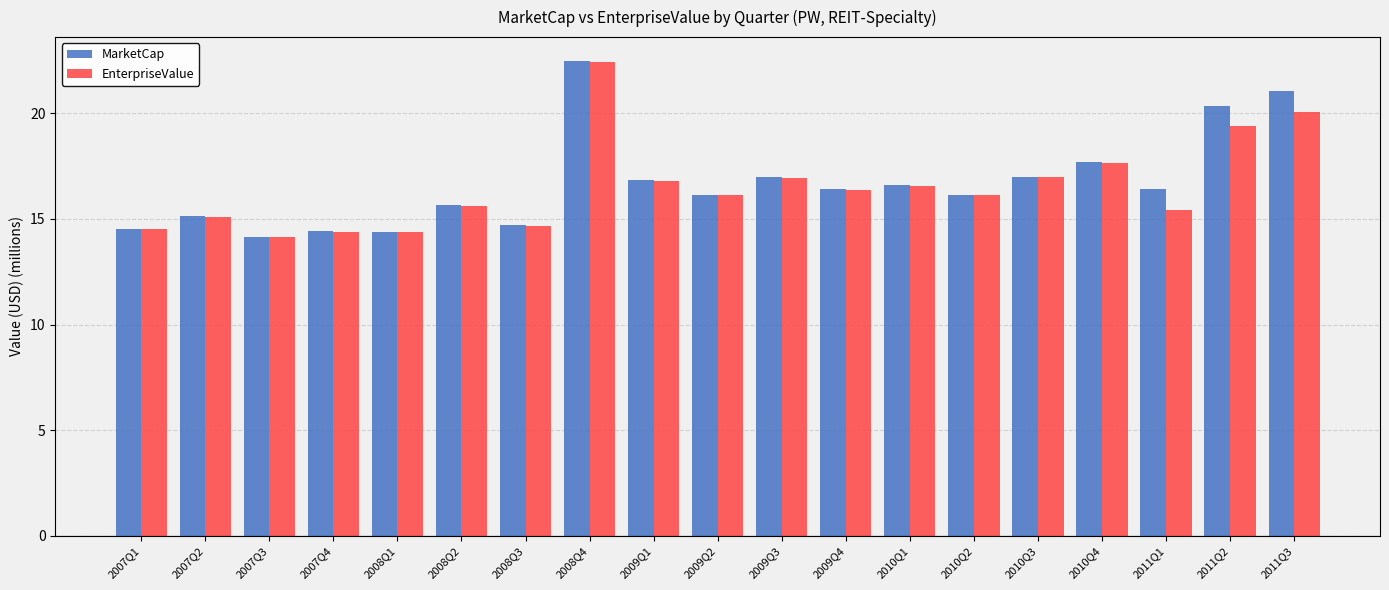

What is the difference between the EnterpriseValue values at 2010Q1 and 2007Q4?

2.2